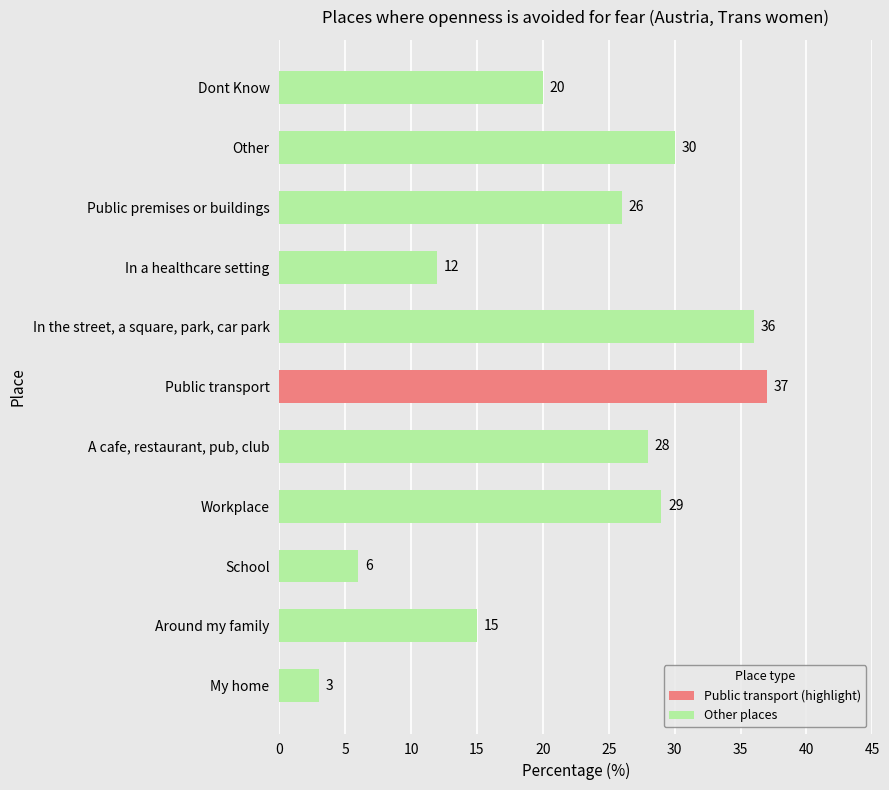

Reading bottom to top, list all the values displayed in this chart.

My home=3	Around my family=15	School=6	Workplace=29	A cafe, restaurant, pub, club=28	Public transport=37	In the street, a square, park, car park=36	In a healthcare setting=12	Public premises or buildings=26	Other=30	Dont Know=20